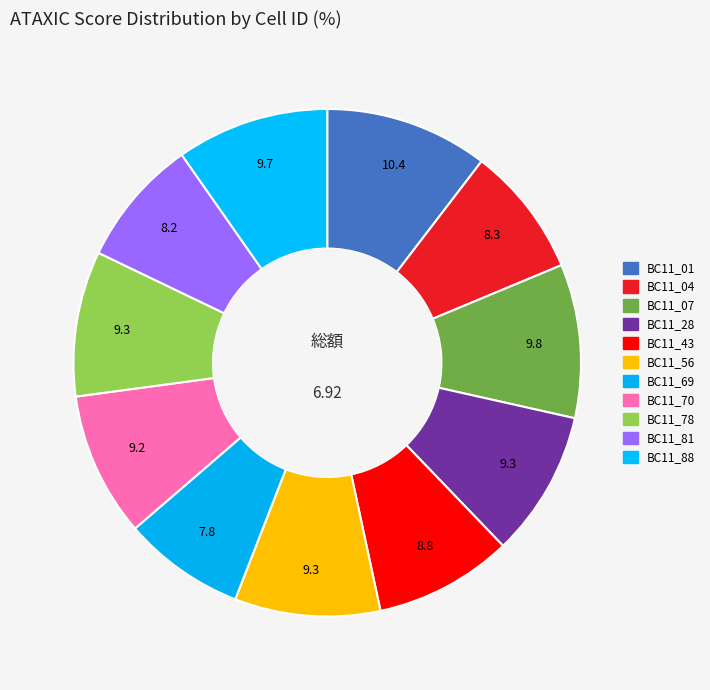

The BC11_07 slice represents 21% of the pie. True or false?

False